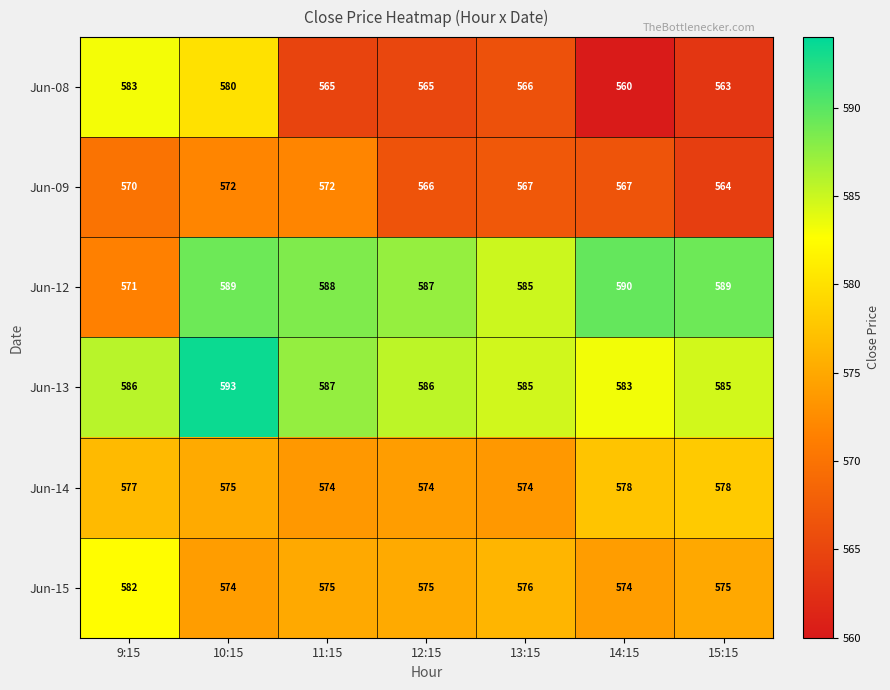

Which series changed the most between 10:15 and 11:15?

Jun-08